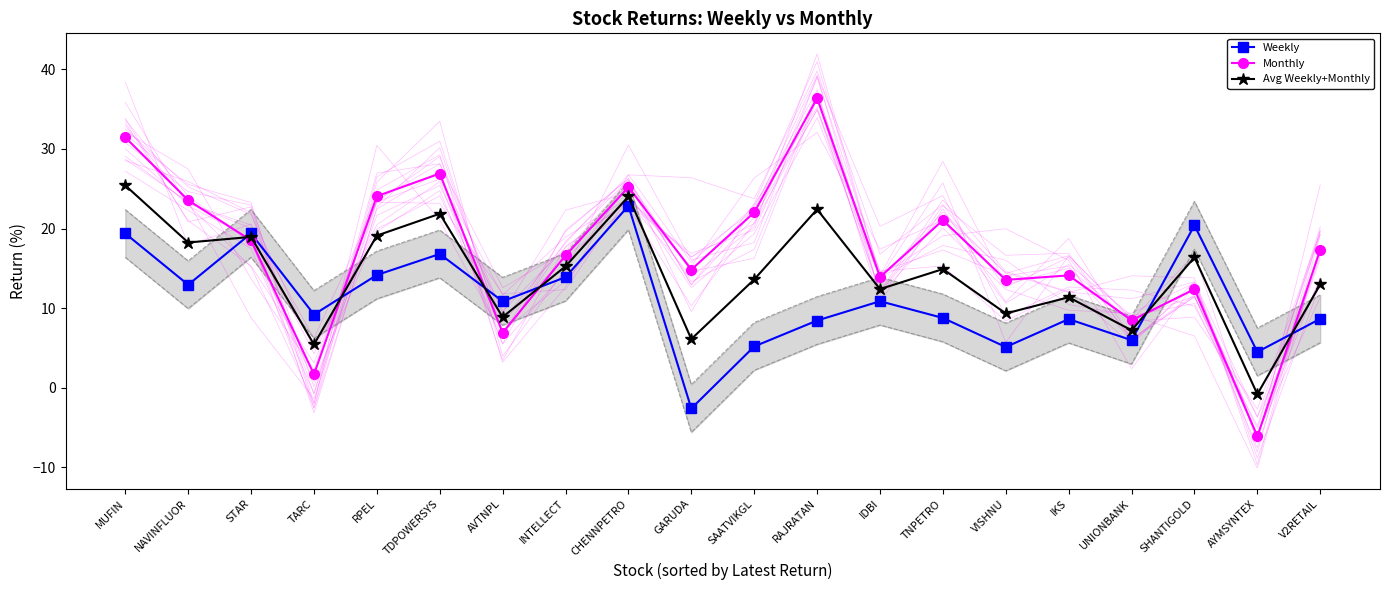

What is the difference between the maximum and minimum values in the Avg Weekly+Monthly series?

26.2